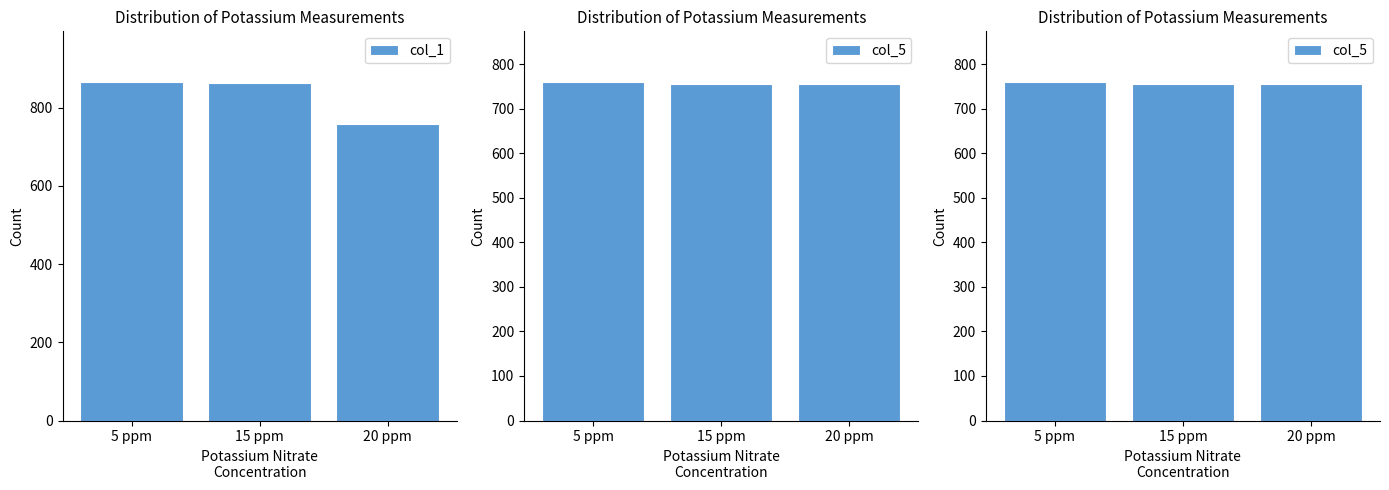

At which label is col_5 closest to 757?

15 ppm